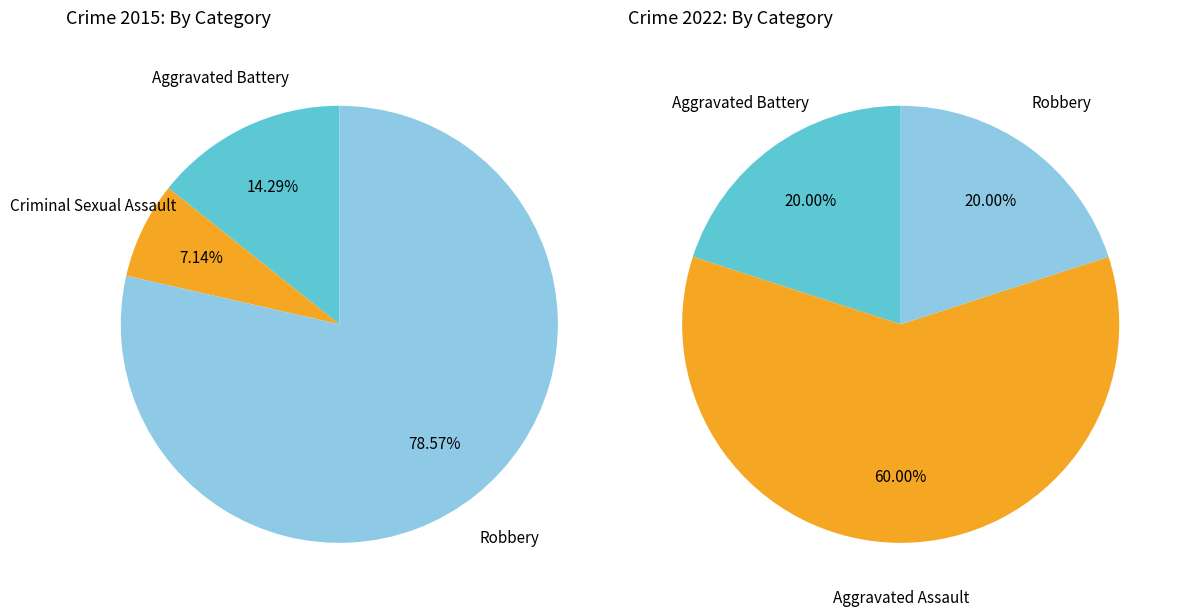

Between 0 and 2, which series saw the biggest shift?

values_2015